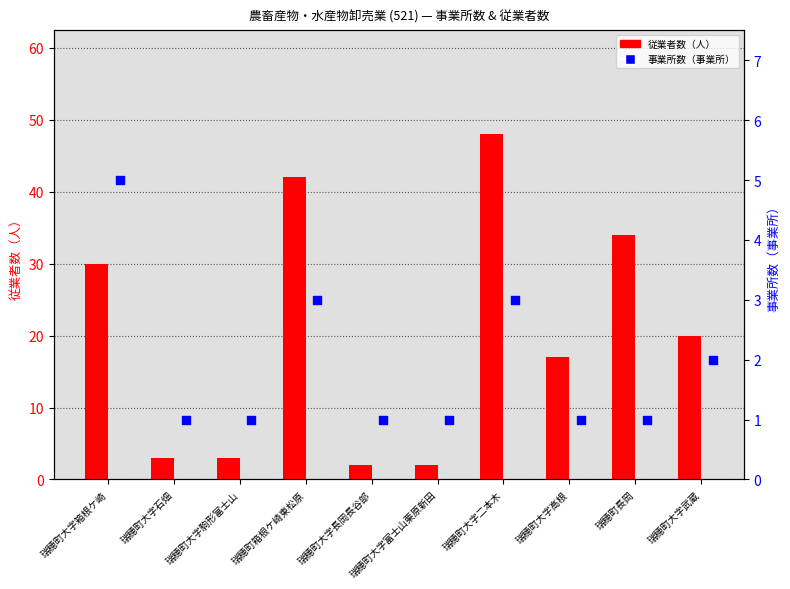

At which category is the sum across all series the highest?

瑞穂町大字二本木